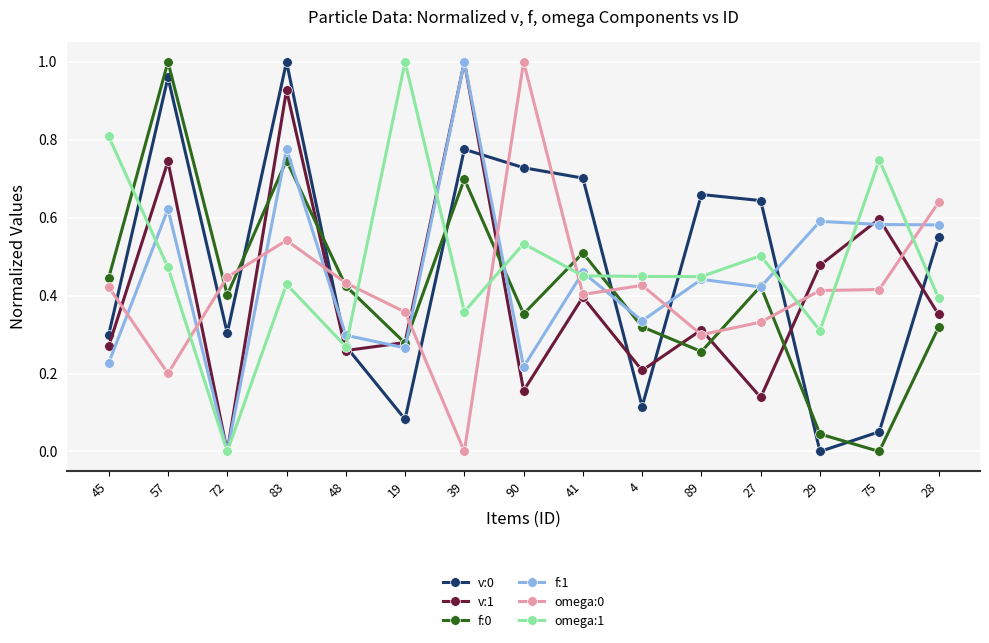

At which category does v:0 reach its first local valley?

72